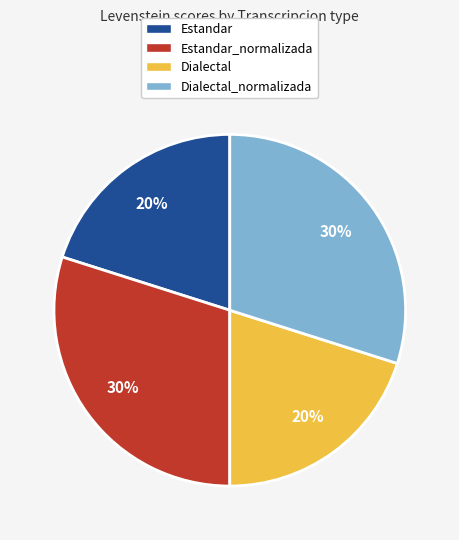

To the nearest percent, what is the difference between the largest and smallest slice percentages?

10%